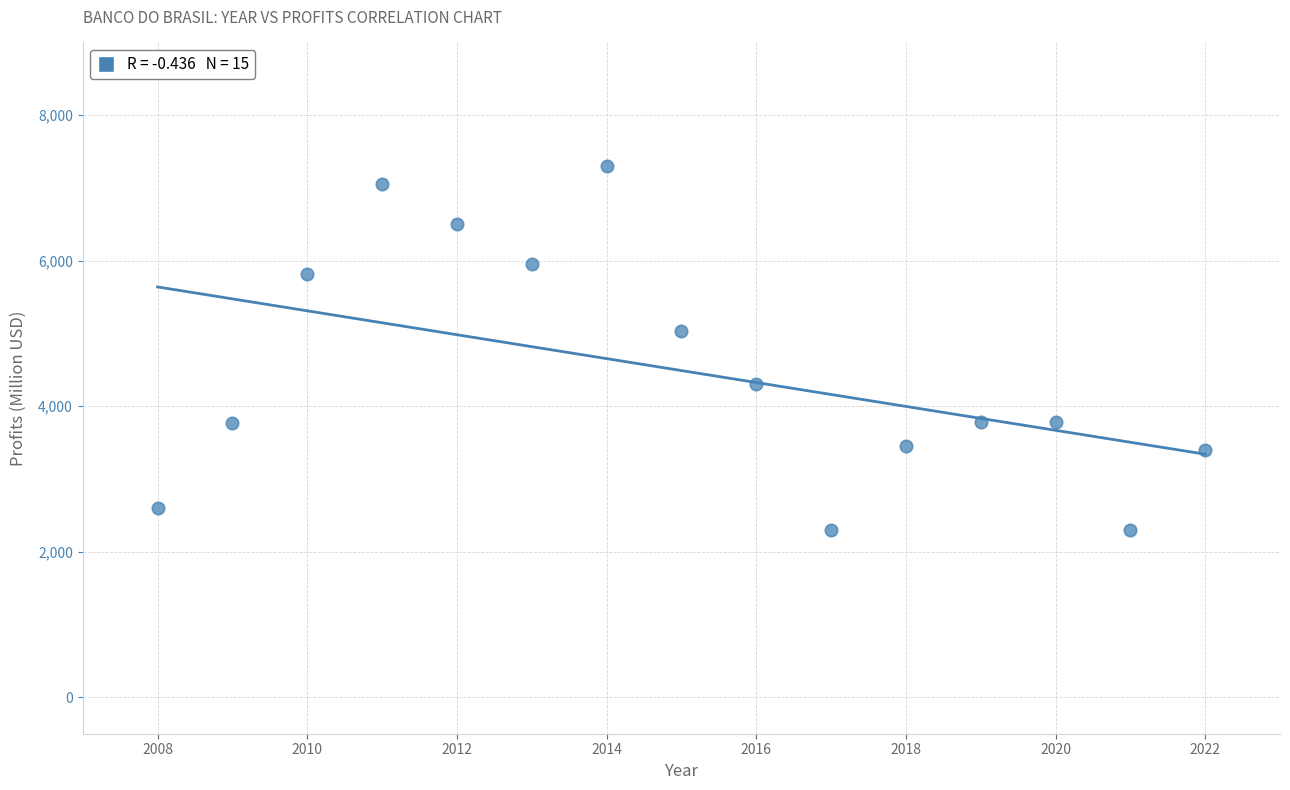

What Y value in the scatter plot is closest to 4797?

5035.6